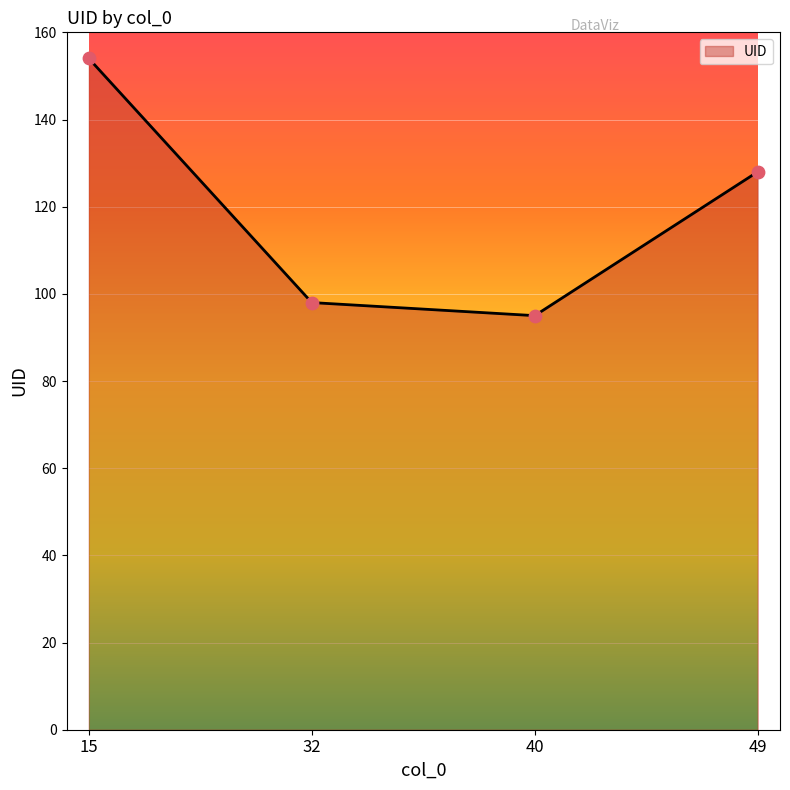

Which has a higher value, 32 or 15?

15